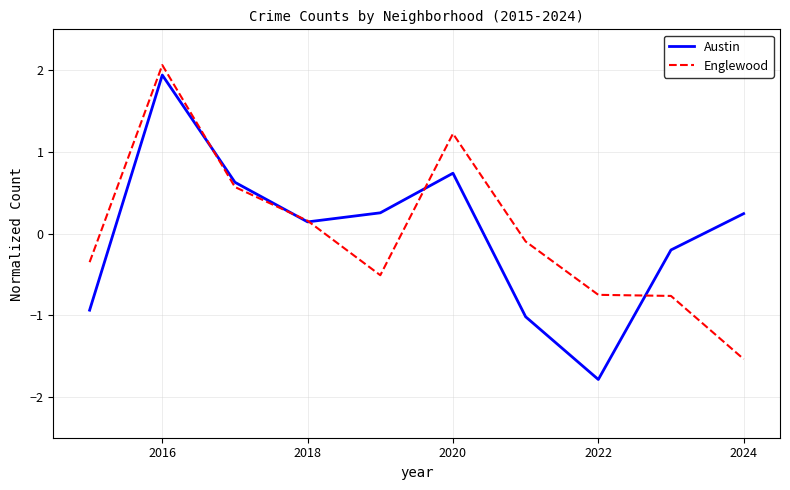

What is the smallest value displayed?

-1.8